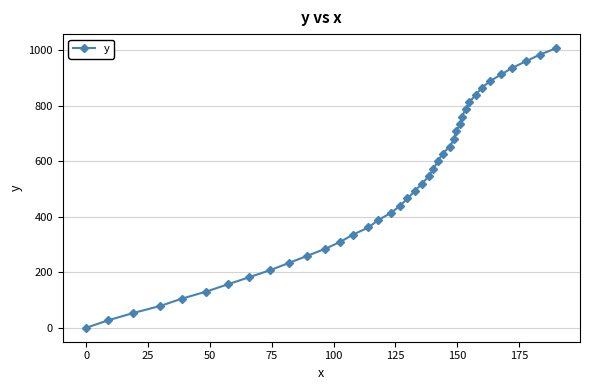

What is the value of the 8th point from the left?

181.6